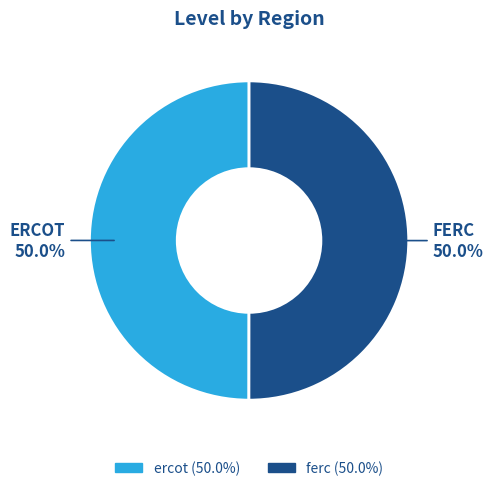

What percentage is the ferc slice, to the nearest percent?

50%